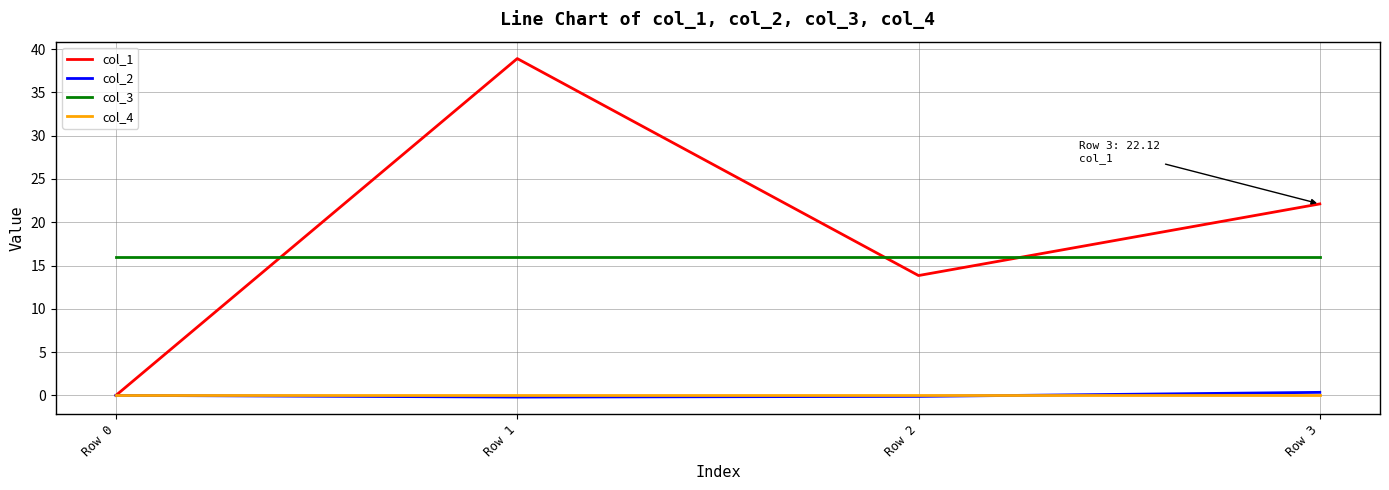

The col_3 series shows 16.0 at Row 2. True or false?

True